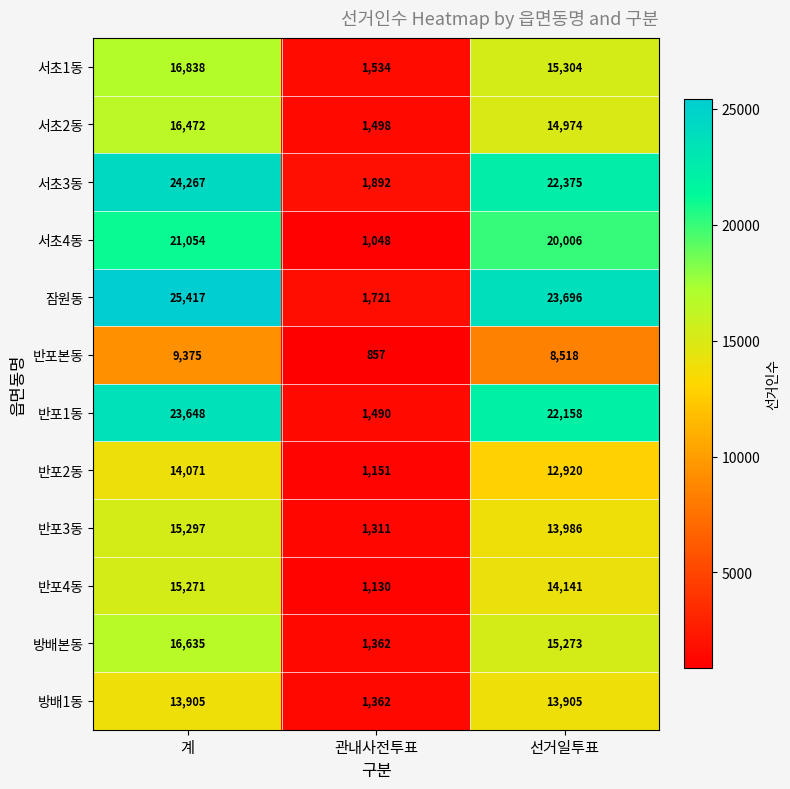

At how many categories does at least one series exceed 10220?

2